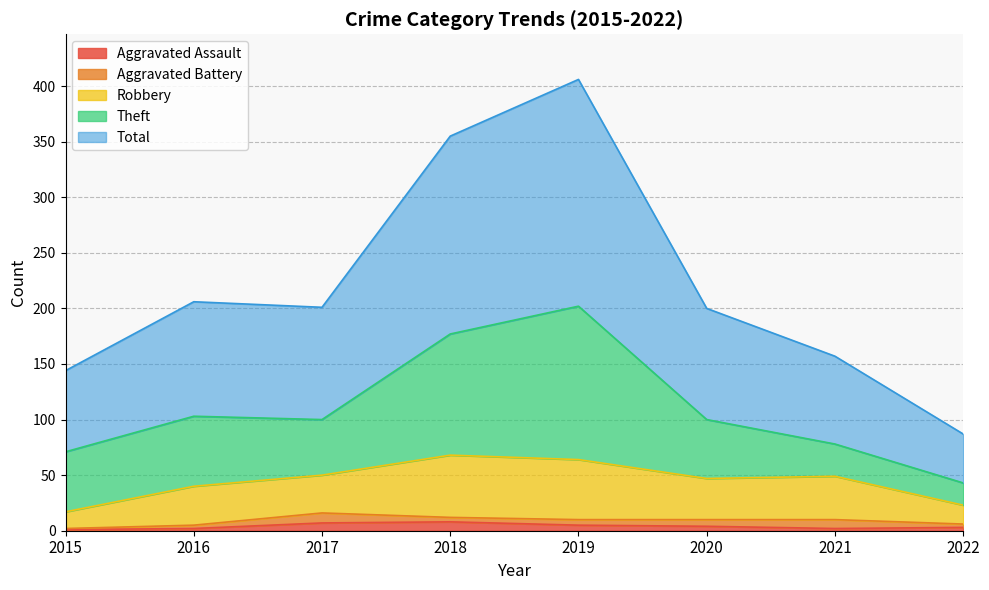

Which category has the highest value across all series?

2019